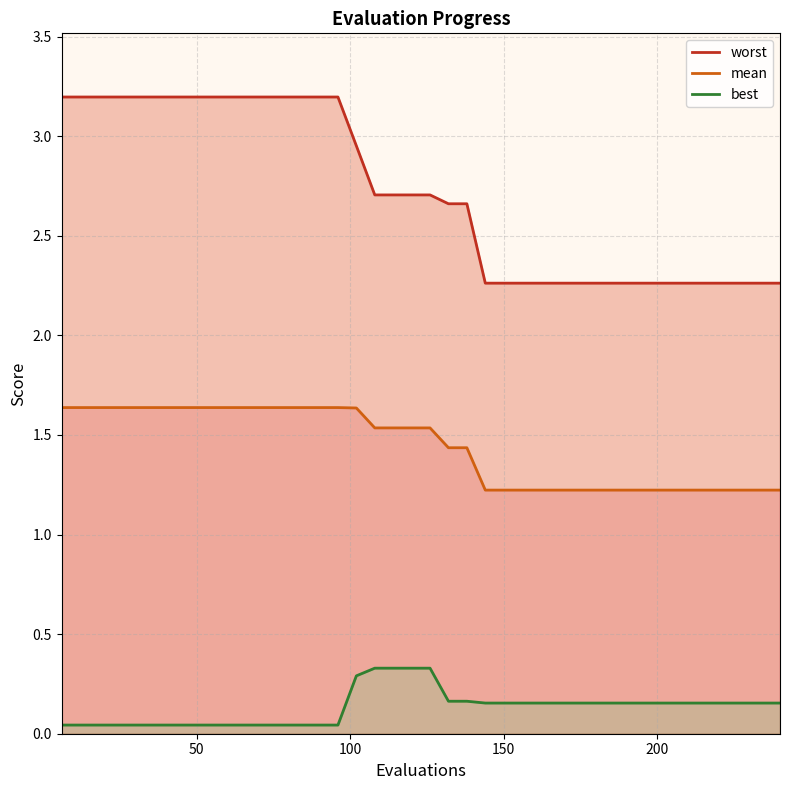

Reading right to left, extract all data points from this chart.

worst: 2.3	2.3	2.3	2.3	2.3	2.3	2.3	2.3	2.3	2.3	2.3	2.3	2.3	2.3	2.3	2.3	2.3	2.7	2.7	2.7	2.7	2.7	2.7	3.0	3.2	3.2	3.2	3.2	3.2	3.2	3.2	3.2	3.2	3.2	3.2	3.2	3.2	3.2	3.2	3.2
mean: 1.2	1.2	1.2	1.2	1.2	1.2	1.2	1.2	1.2	1.2	1.2	1.2	1.2	1.2	1.2	1.2	1.2	1.4	1.4	1.5	1.5	1.5	1.5	1.6	1.6	1.6	1.6	1.6	1.6	1.6	1.6	1.6	1.6	1.6	1.6	1.6	1.6	1.6	1.6	1.6
best: 0.2	0.2	0.2	0.2	0.2	0.2	0.2	0.2	0.2	0.2	0.2	0.2	0.2	0.2	0.2	0.2	0.2	0.2	0.2	0.3	0.3	0.3	0.3	0.3	0.0	0.0	0.0	0.0	0.0	0.0	0.0	0.0	0.0	0.0	0.0	0.0	0.0	0.0	0.0	0.0